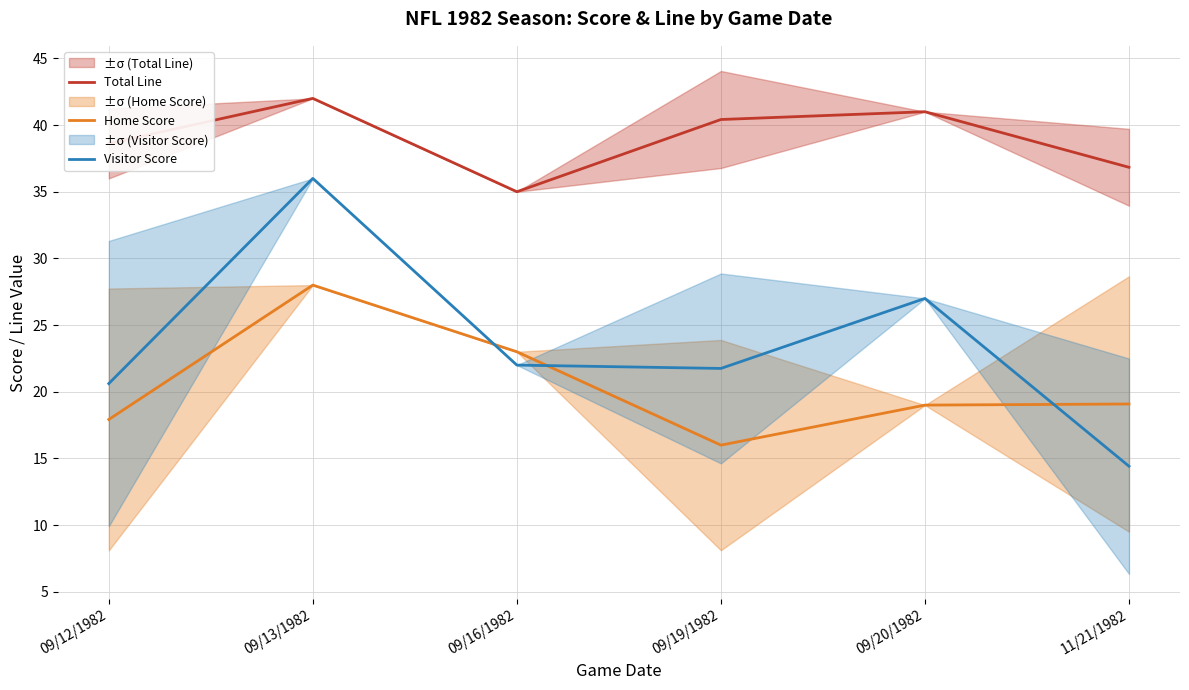

Reading left to right, what are all the values shown in this chart?

Total Line: 38.6	42.0	35.0	40.4	41.0	36.8
Home Score: 17.9	28.0	23.0	16.0	19.0	19.1
Visitor Score: 20.6	36.0	22.0	21.8	27.0	14.4